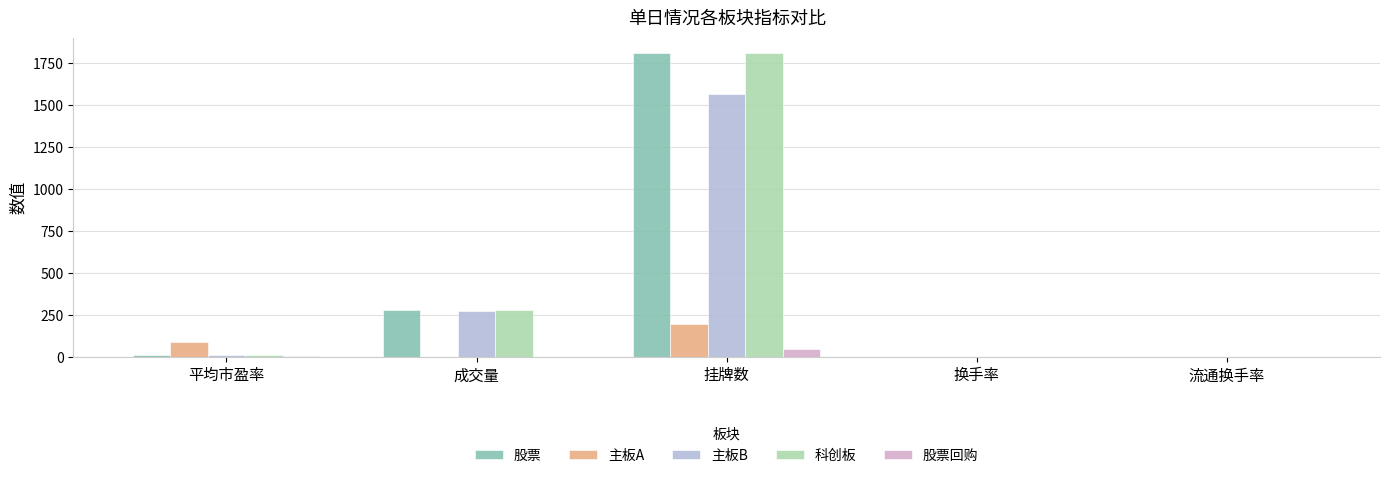

Which label corresponds to the largest value in the chart?

挂牌数